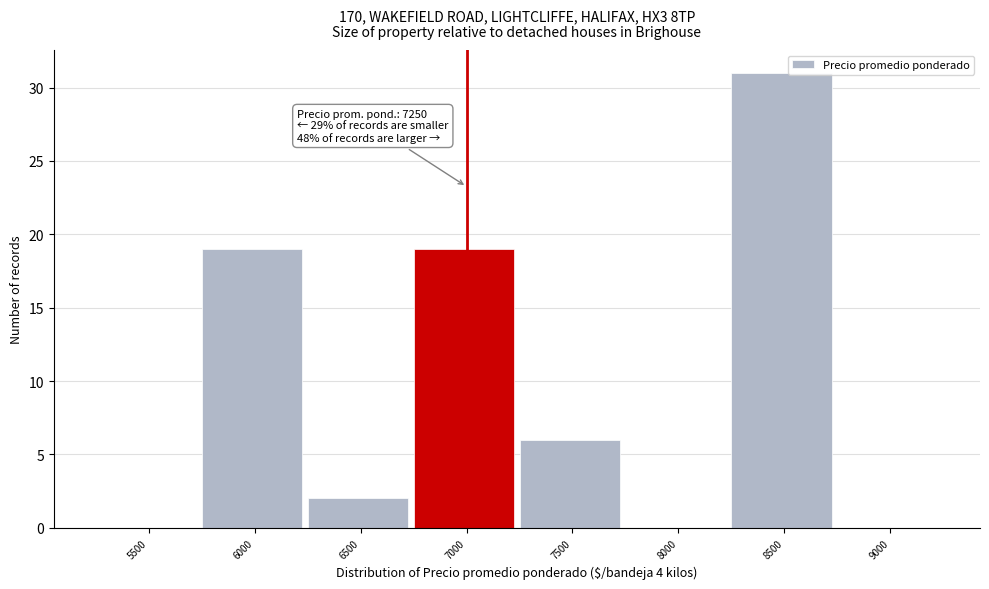

Reading left to right, list all the values displayed in this chart.

5500=0	6000=19	6500=2	7000=19	7500=6	8000=0	8500=31	9000=0